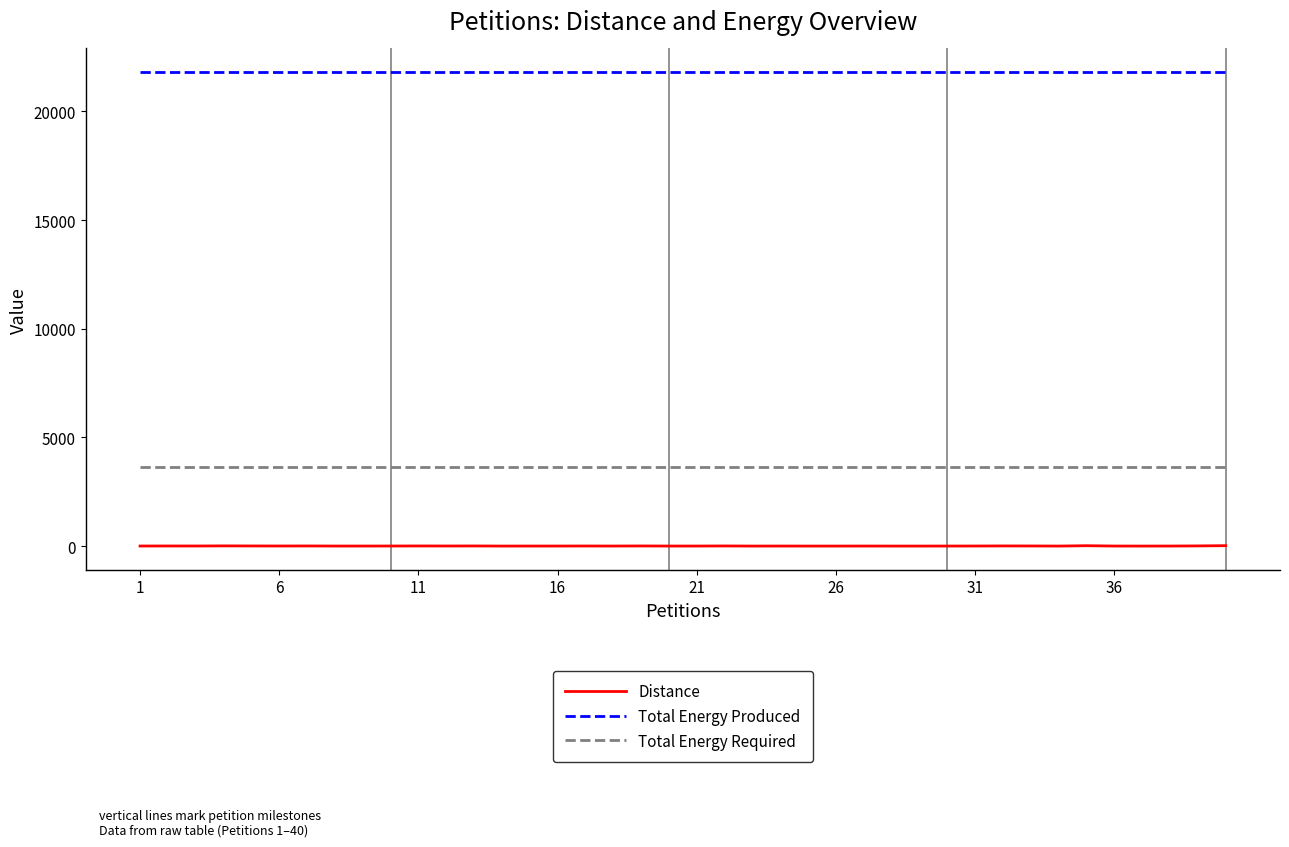

List the series in order of their overall mean, highest first.

Total Energy Produced, Total Energy Required, Distance